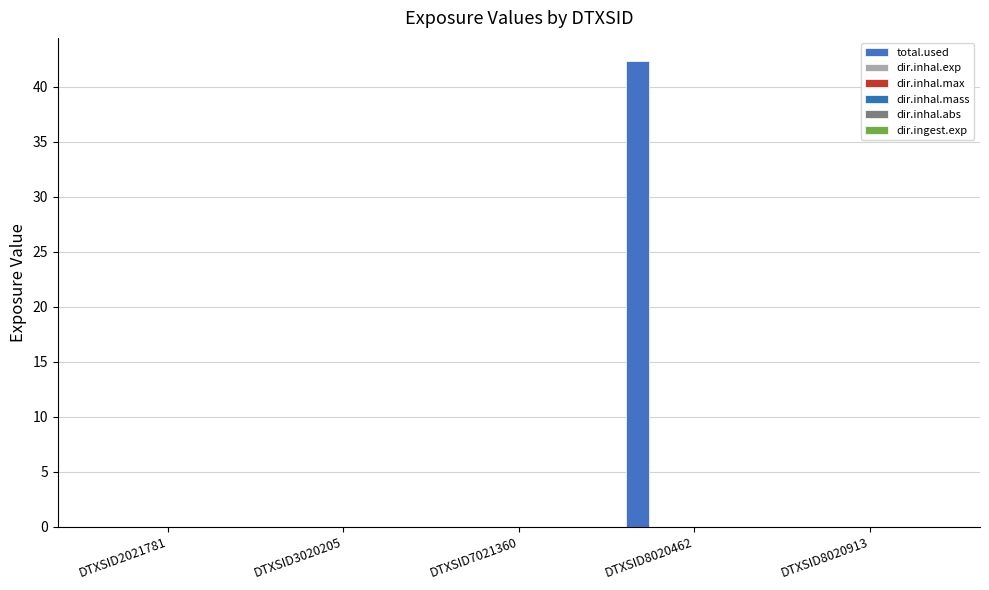

At how many categories does at least one series exceed 22?

1